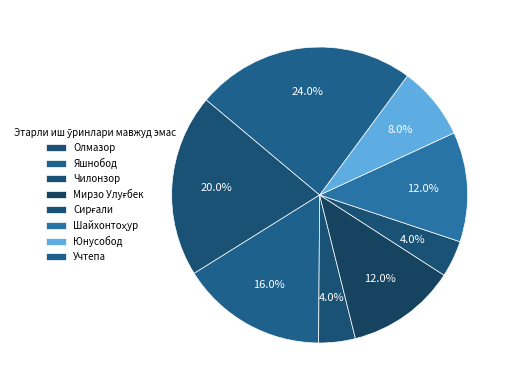

How much of the chart is everything except Олмазор?

80.0%